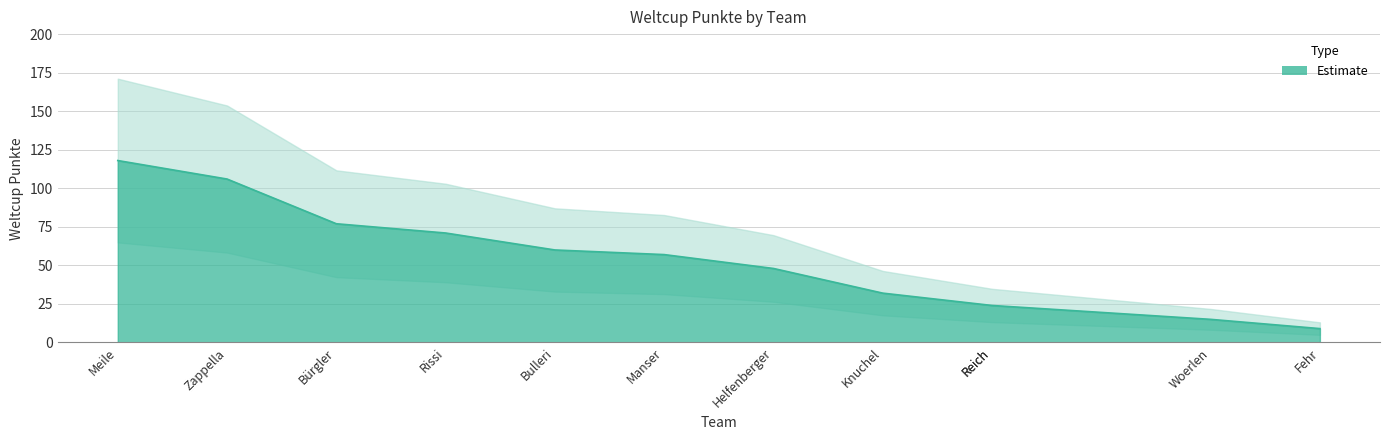

Which has a higher value, Rissi or Bürgler?

Bürgler